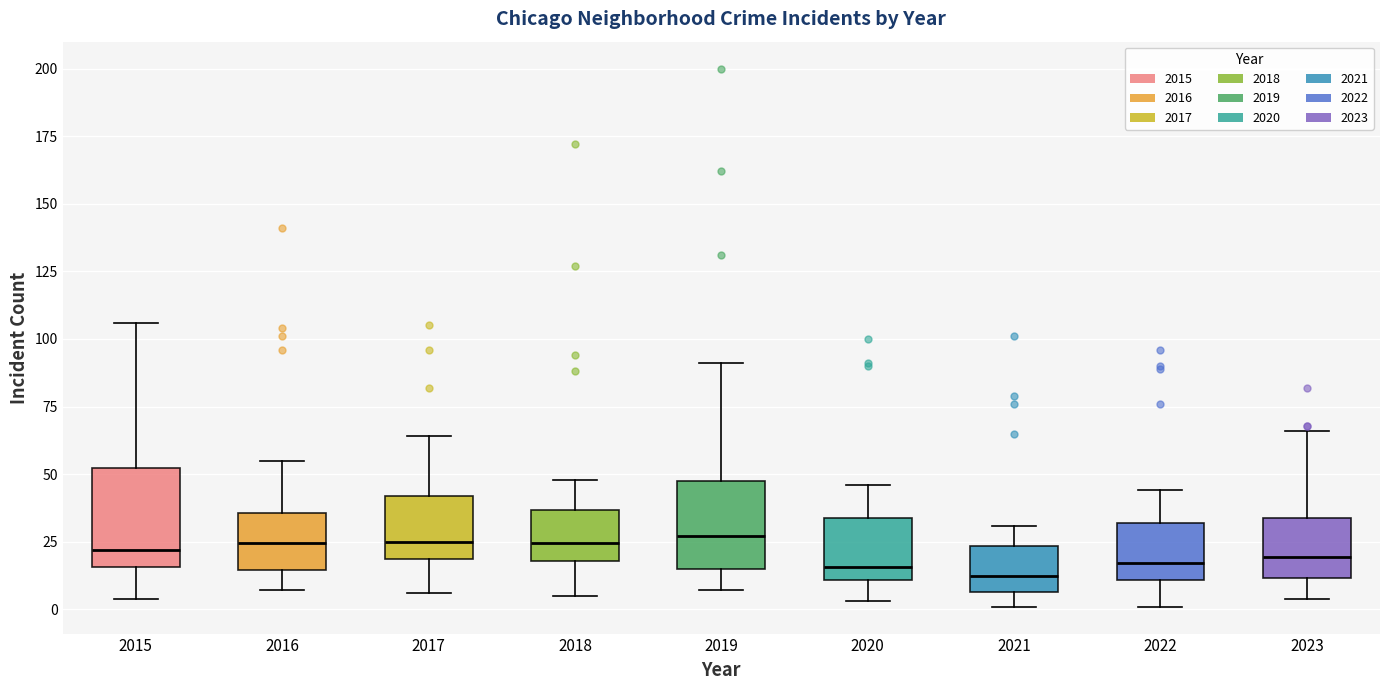

Reading left to right, transcribe this box plot: for each box, give where its median line is, the range the box spans, and where its two whiskers end, as read against the y-axis. The values are not printed on the chart, so give them approximately, as read against the axis.

2015: median 20, box 15 to 50, whiskers 5 to 105
2016: median 25, box 15 to 35, whiskers 5 to 55
2017: median 25, box 20 to 40, whiskers 5 to 65
2018: median 25, box 20 to 35, whiskers 5 to 50
2019: median 25, box 15 to 50, whiskers 5 to 90
2020: median 15, box 10 to 35, whiskers 5 to 45
2021: median 15, box 5 to 25, whiskers 0 to 30
2022: median 15, box 10 to 30, whiskers 0 to 45
2023: median 20, box 10 to 35, whiskers 5 to 65